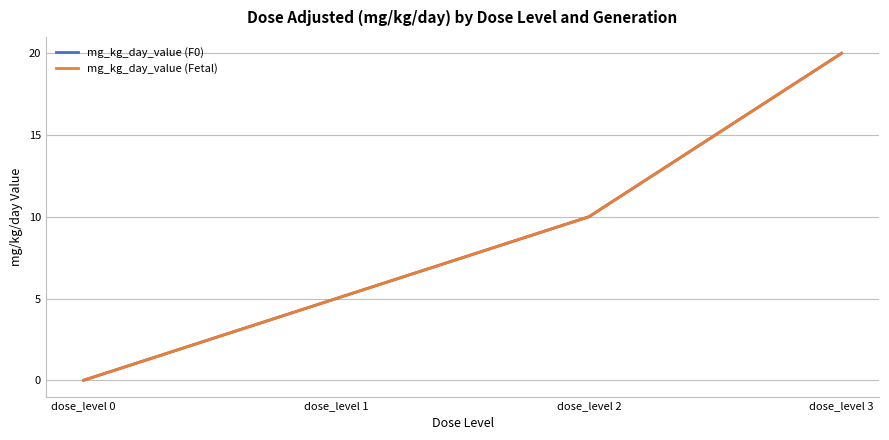

What is the highest value of the mg_kg_day_value (Fetal) series?

20